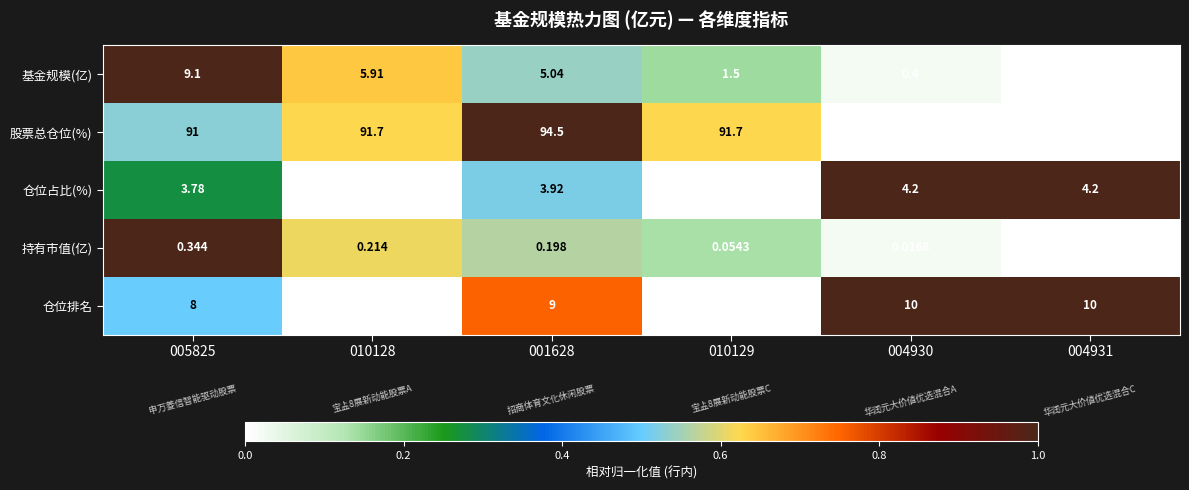

Which series has the largest total across all categories?

股票总仓位(%)